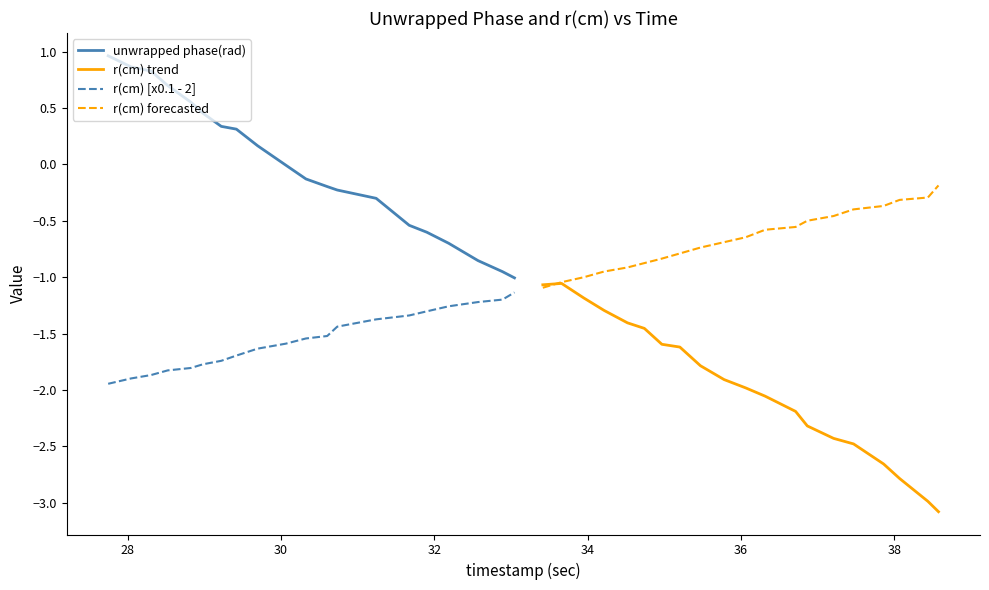

Reading left to right, list all the values displayed in this chart.

unwrapped phase(rad): 1.0	0.9	0.8	0.7	0.6	0.5	0.3	0.3	0.2	-0.0	-0.1	-0.2	-0.2	-0.3	-0.5	-0.6	-0.7	-0.9	-1.0	-1.0
r(cm) trend: -1.1	-1.1	-1.2	-1.3	-1.4	-1.5	-1.6	-1.6	-1.8	-1.9	-2.0	-2.1	-2.2	-2.3	-2.4	-2.5	-2.7	-2.8	-3.0	-3.1
r(cm) [x0.1 - 2]: -1.9	-1.9	-1.9	-1.8	-1.8	-1.8	-1.7	-1.7	-1.6	-1.6	-1.5	-1.5	-1.4	-1.4	-1.3	-1.3	-1.3	-1.2	-1.2	-1.1
r(cm) forecasted: -1.1	-1.0	-1.0	-1.0	-0.9	-0.9	-0.8	-0.8	-0.7	-0.7	-0.6	-0.6	-0.6	-0.5	-0.5	-0.4	-0.4	-0.3	-0.3	-0.2